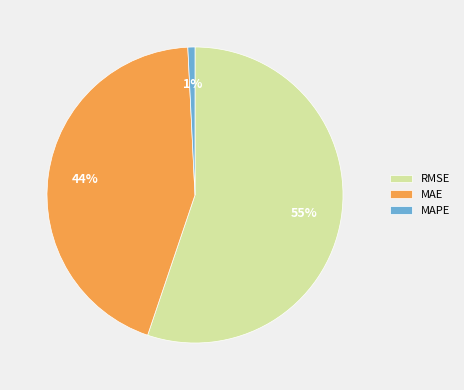

True or false: RMSE accounts for 46% of the total.

False